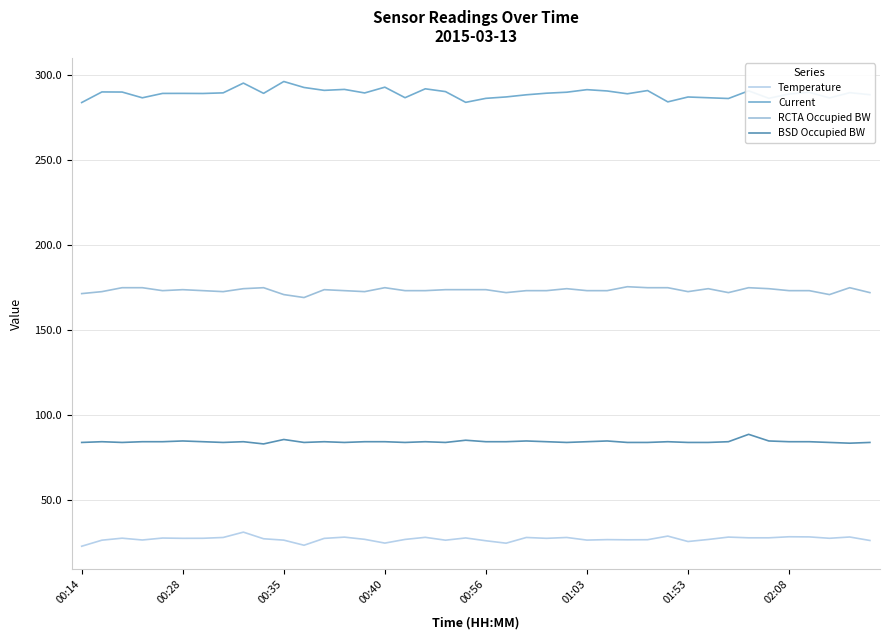

Which series has the largest total across all categories?

Current